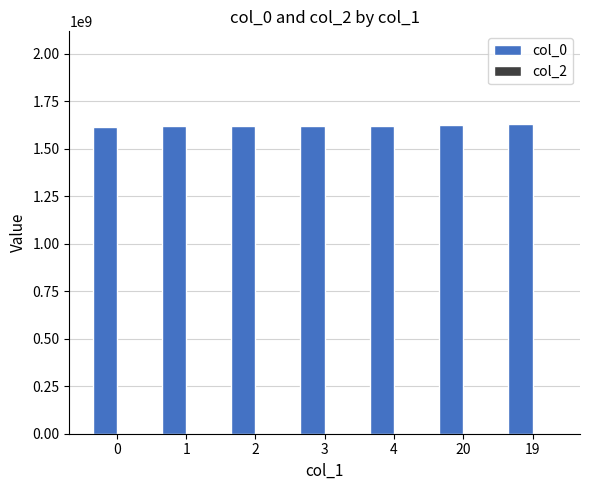

What is the sum of all values?

11359077461